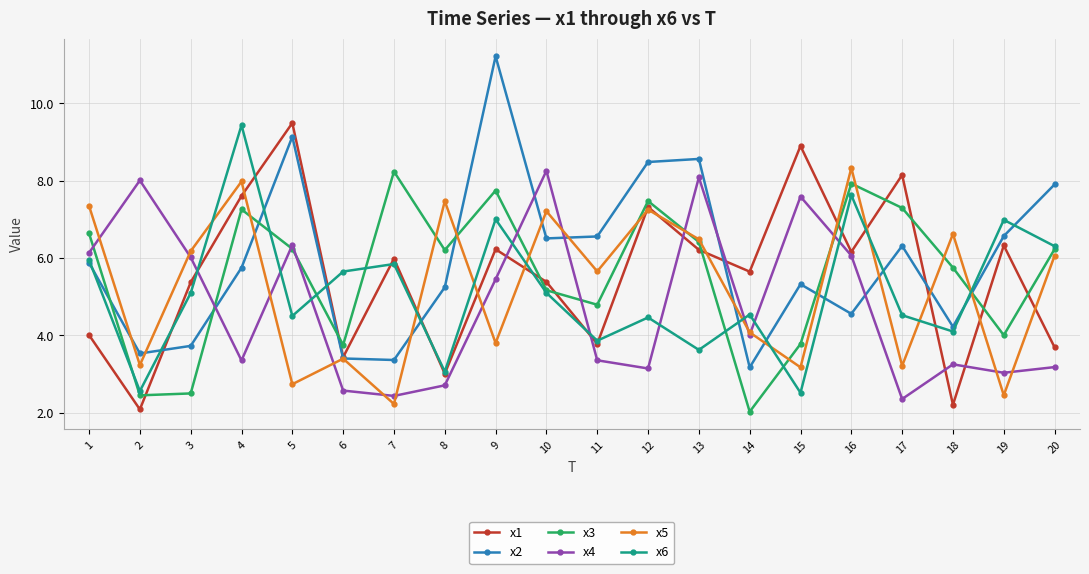

What is the average value of the x2 series?

6.0